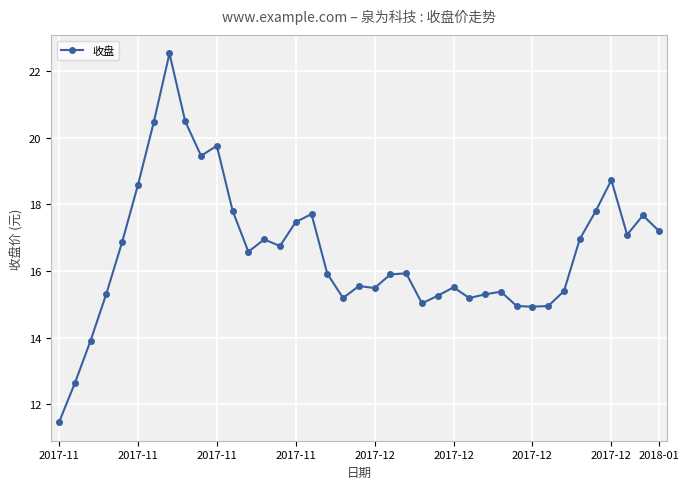

What is the difference between the maximum and minimum values?

11.1